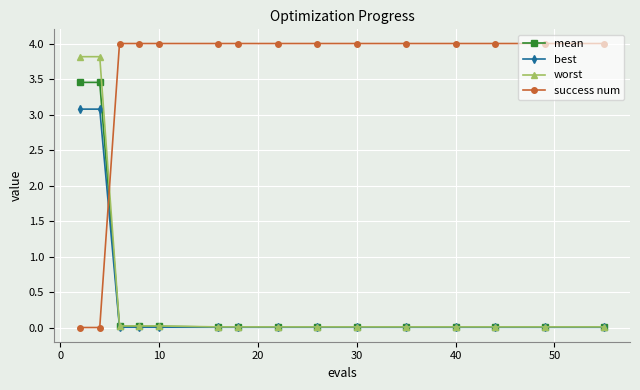

What is the maximum value shown in the chart?

4.0